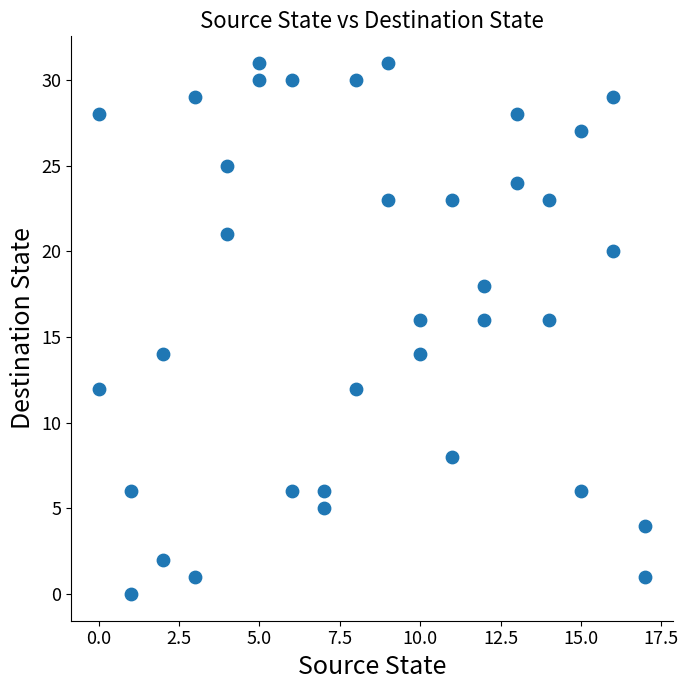

What is the range of X values (max minus min)?

17